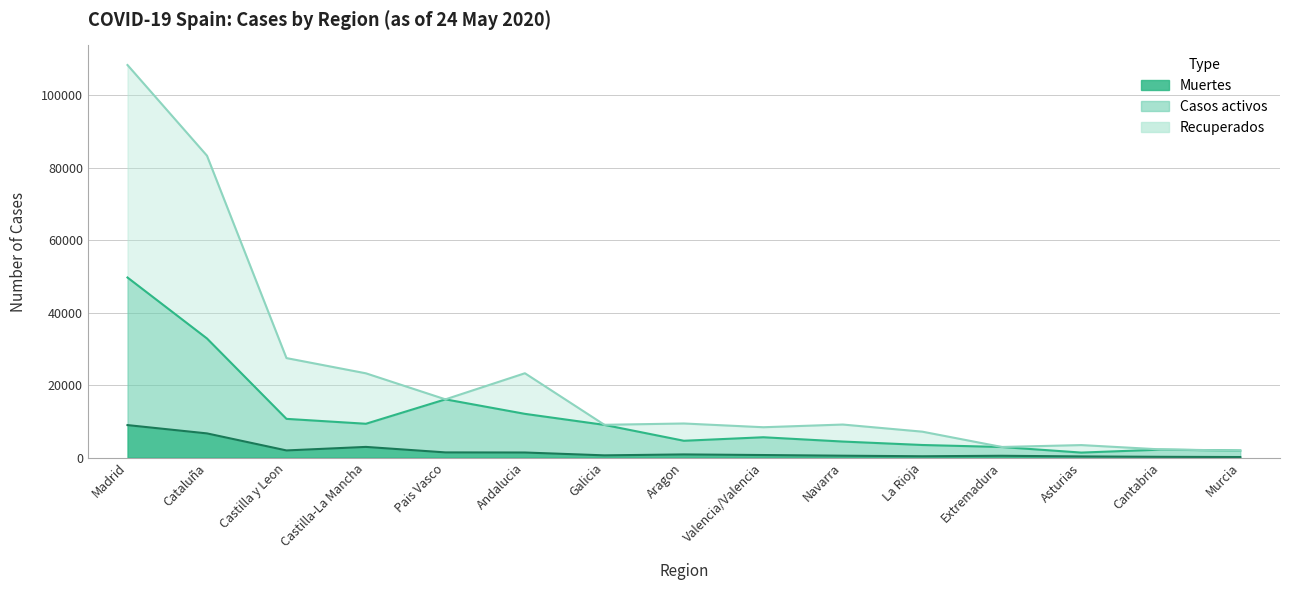

The Recuperados series shows 21097 at Pais Vasco. True or false?

False